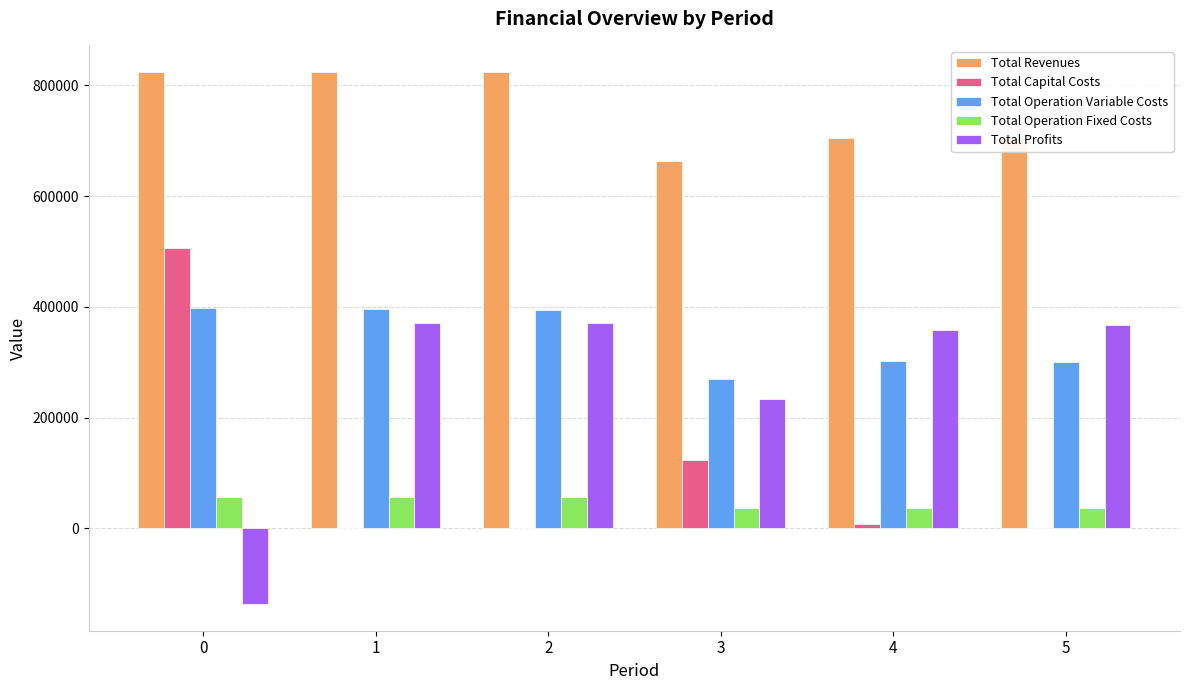

How many data points in Total Profits are above 368029?

3